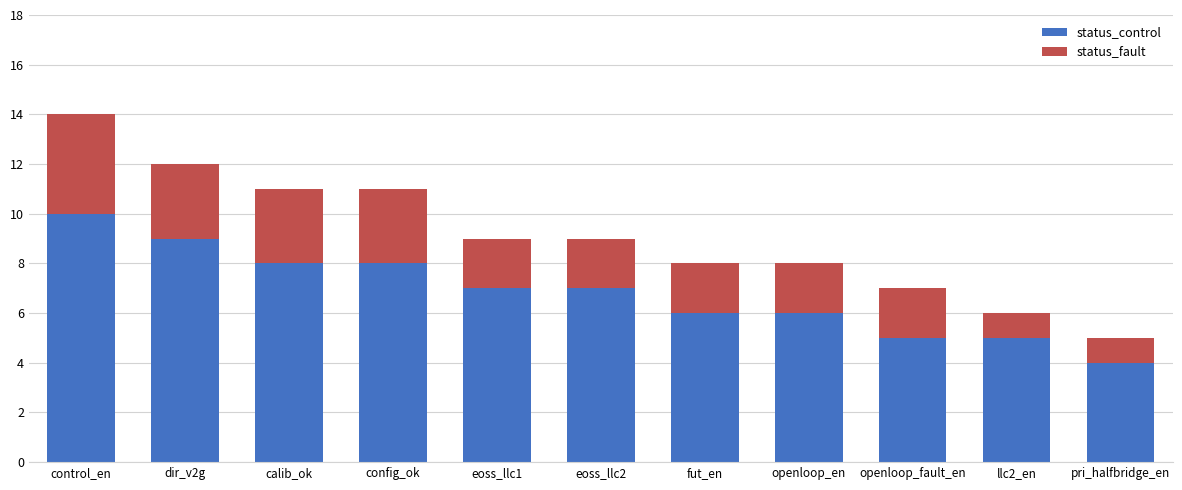

How many bars are there in total?

11